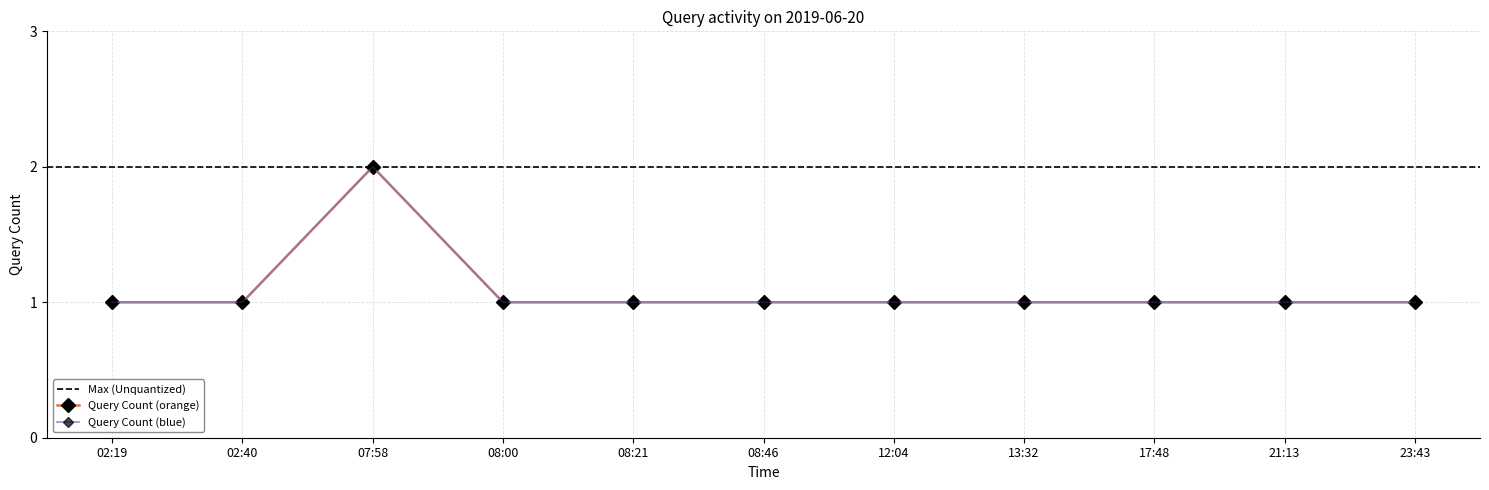

The value at 23:43 is 2. True or false?

False